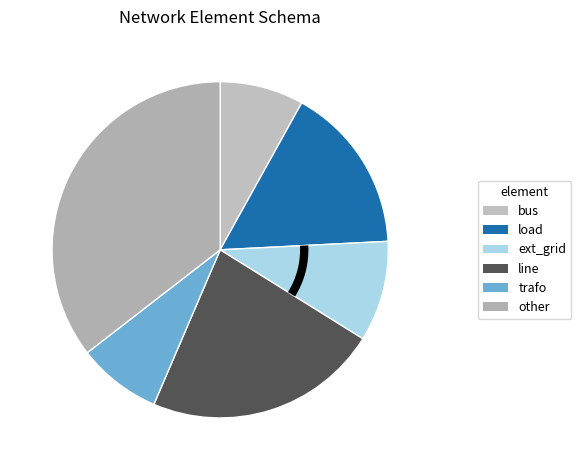

How much of the chart is everything except line?

77.4%